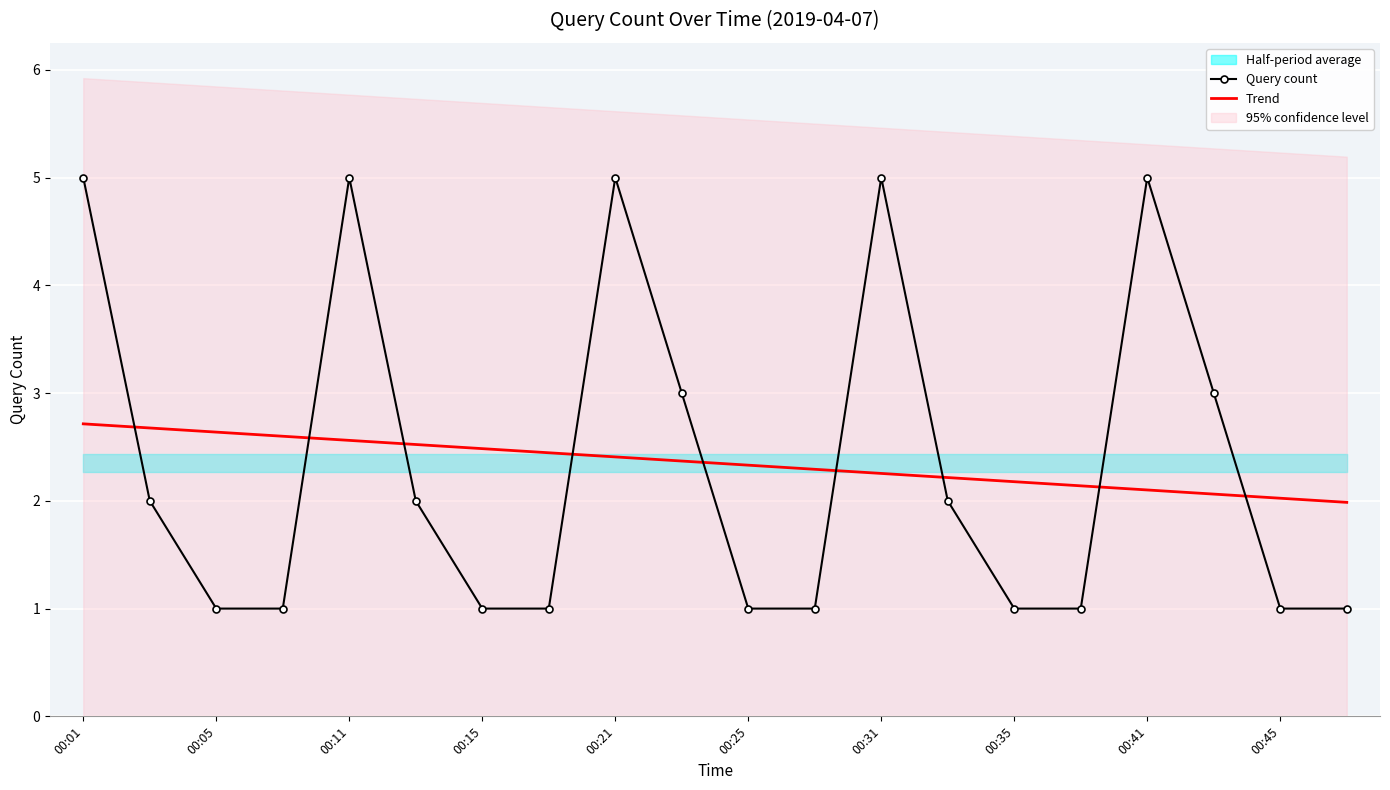

Is the value of Query count at 00:45 greater than the value of Trend at 00:15?

No